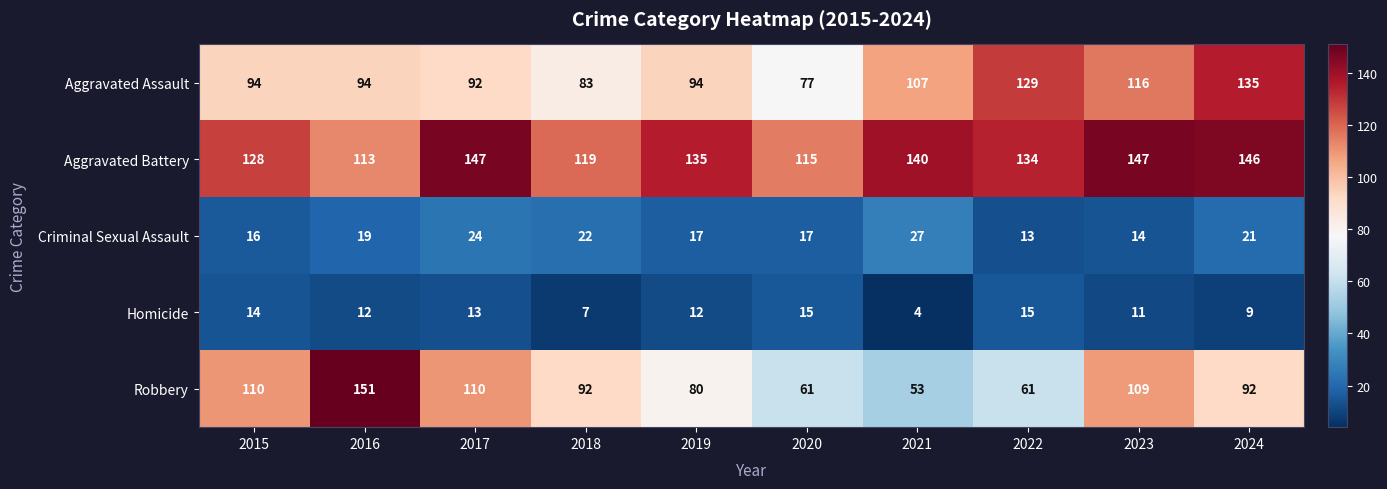

What is the maximum value shown in the chart?

151